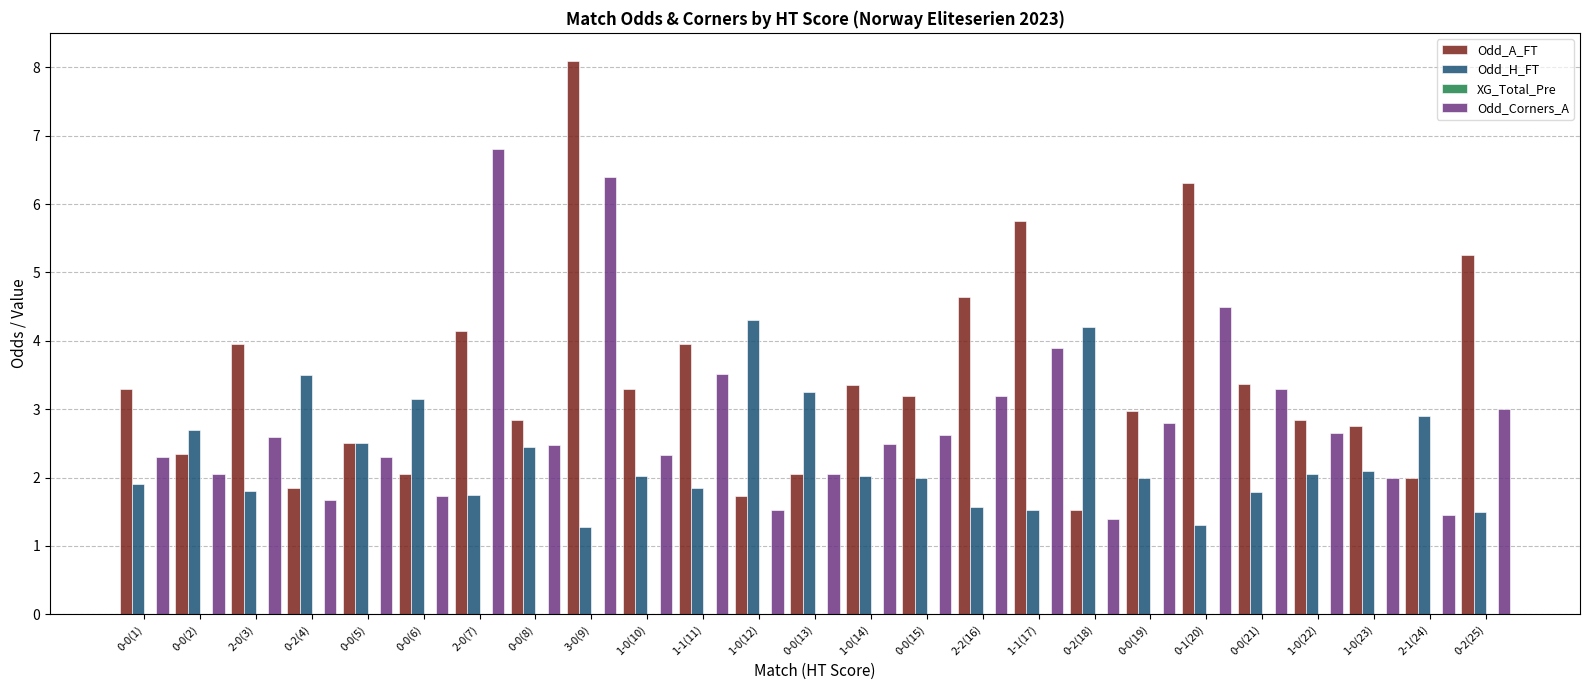

What is the difference between the maximum and minimum values in the Odd_H_FT series?

3.0